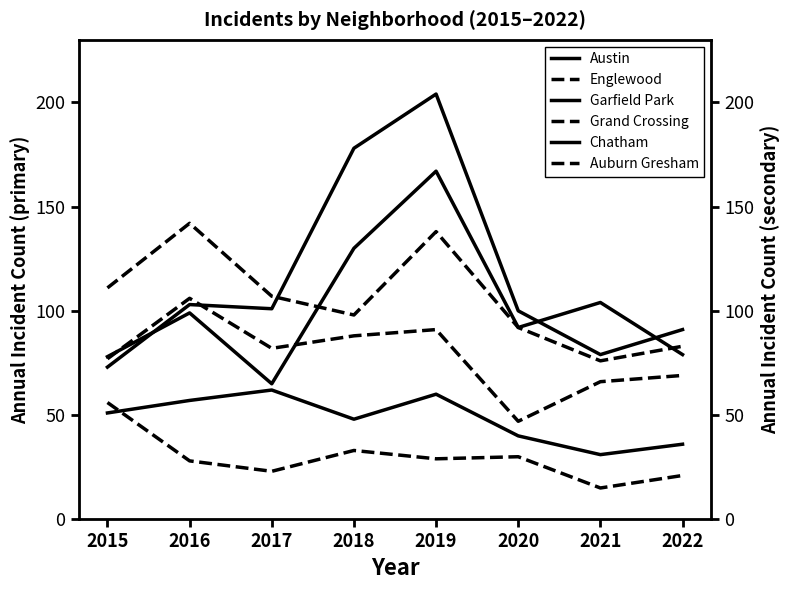

Is it true that Englewood equals 76 at 2021?

True